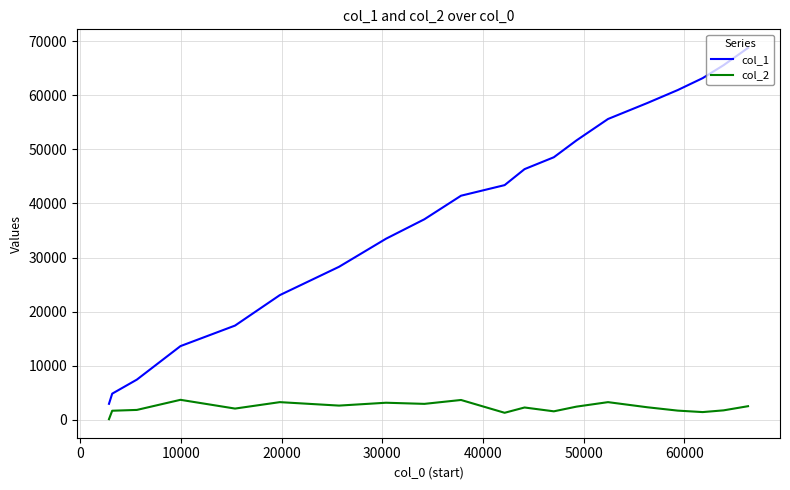

Which series has the largest total across all categories?

col_1